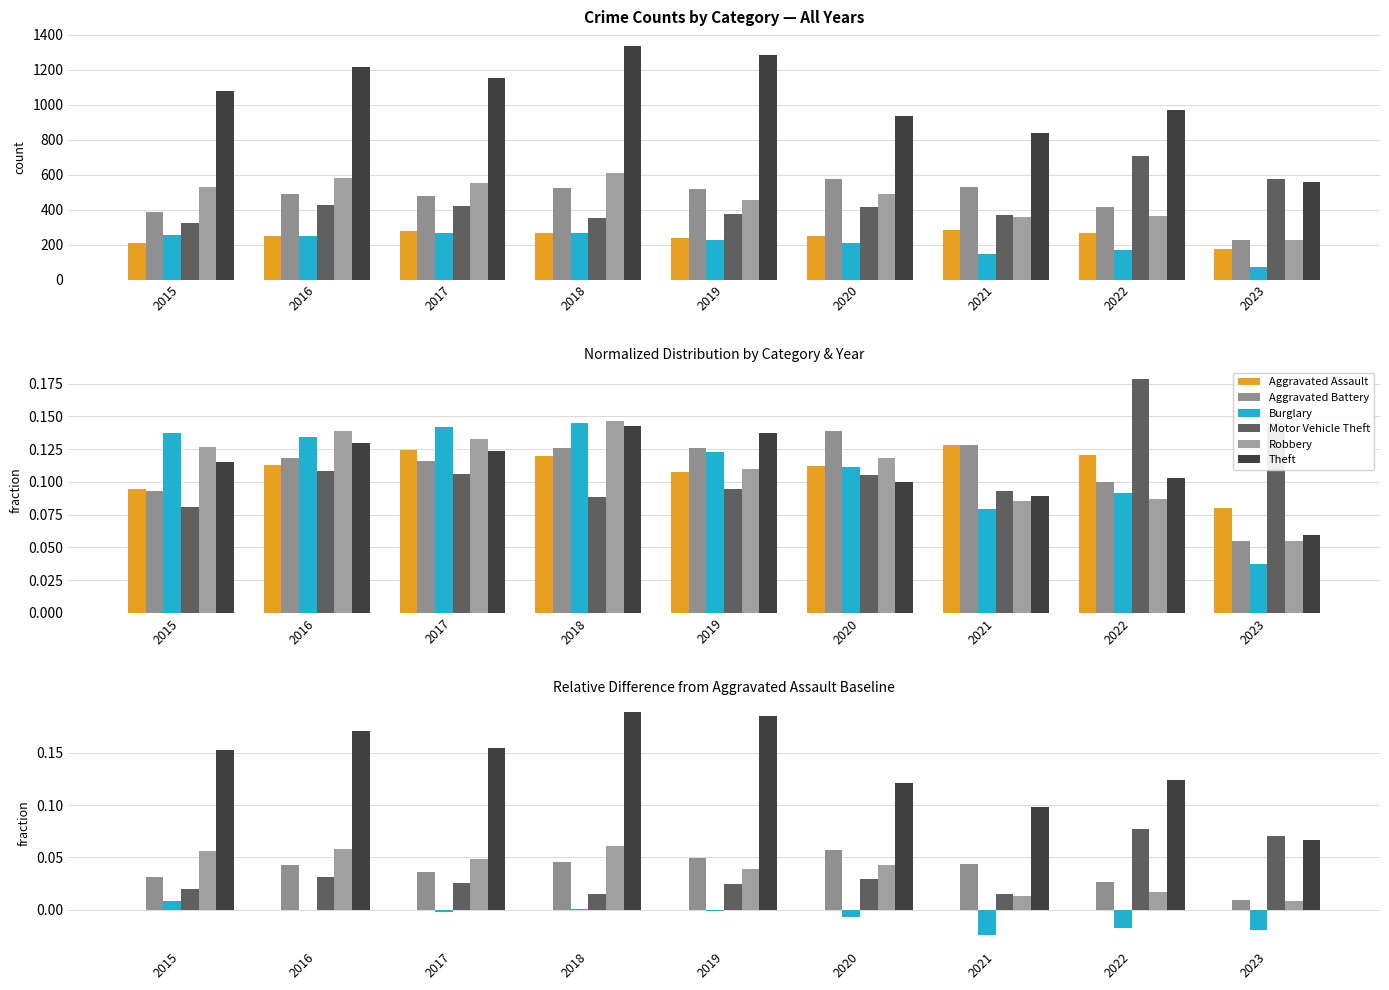

The value of Robbery at 2022 is 0.0. True or false?

True